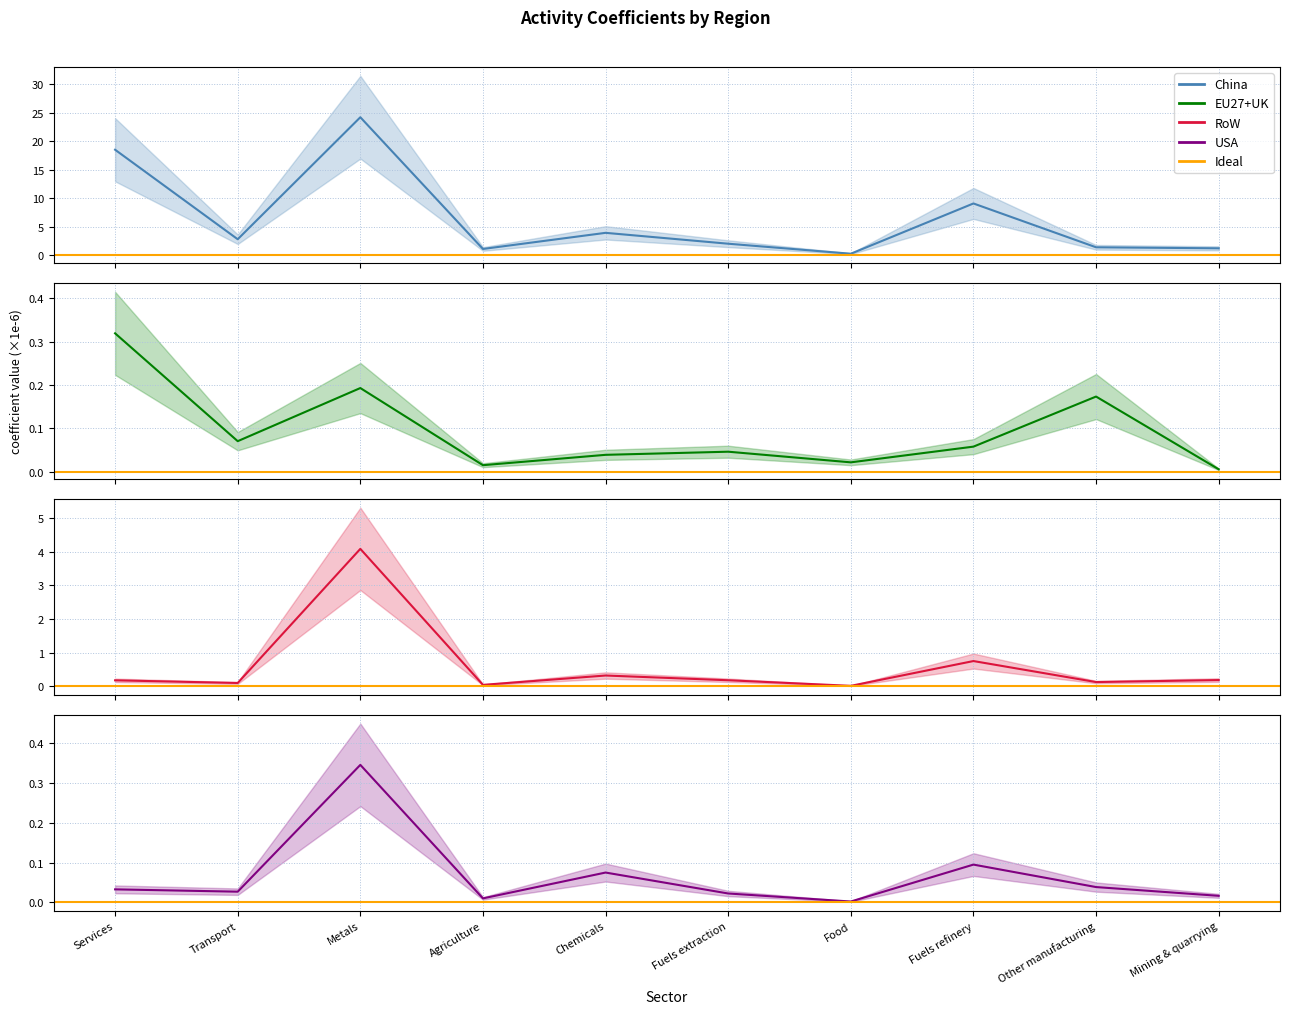

Which series has the largest total across all categories?

China